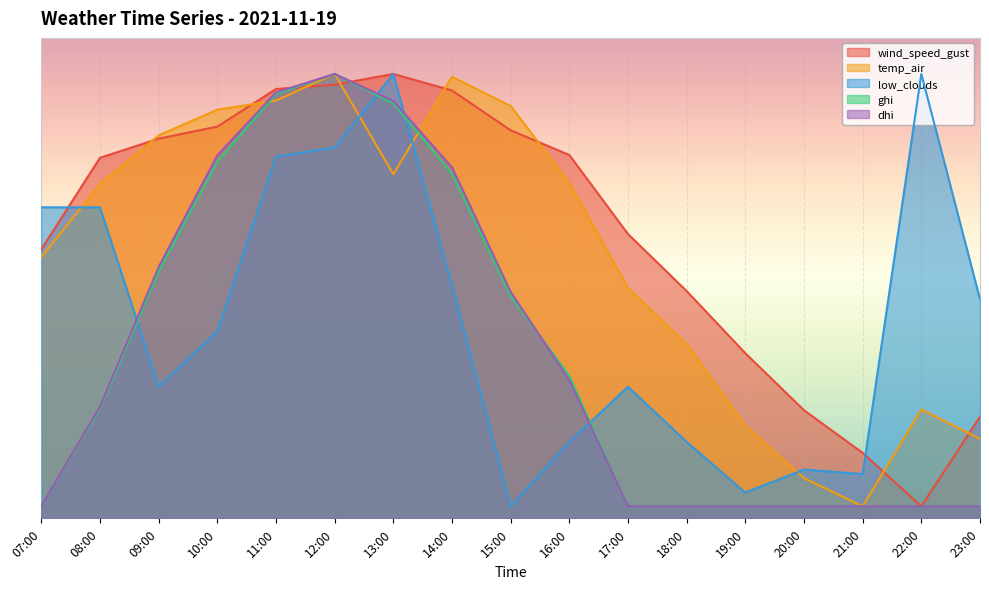

True or false: ghi has more than 2 interior local peaks.

False